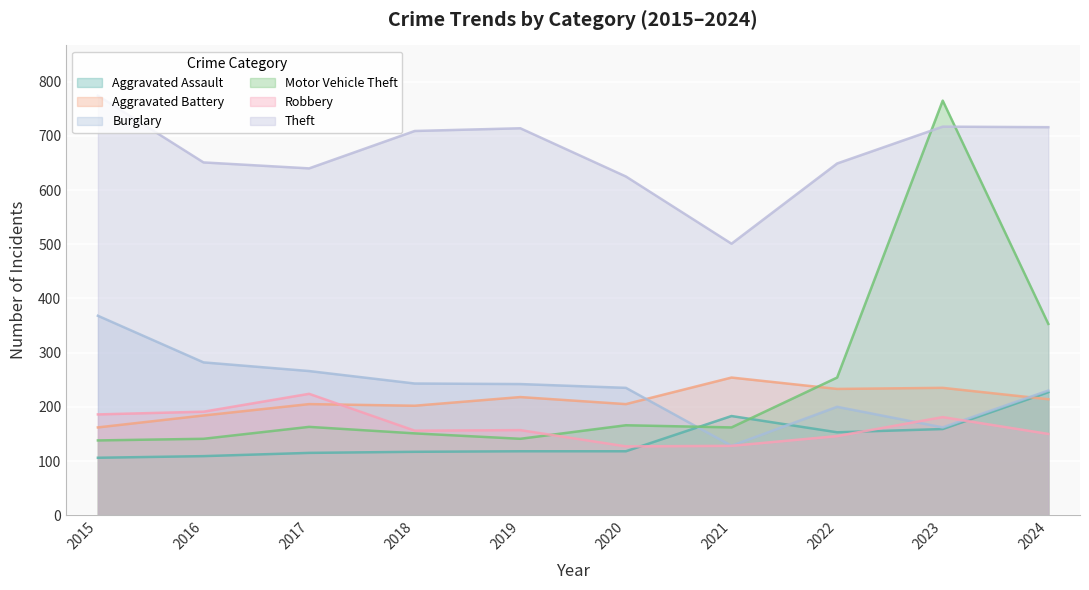

List the labels in order of Aggravated Assault value, largest first.

2024, 2021, 2023, 2022, 2019, 2020, 2018, 2017, 2016, 2015